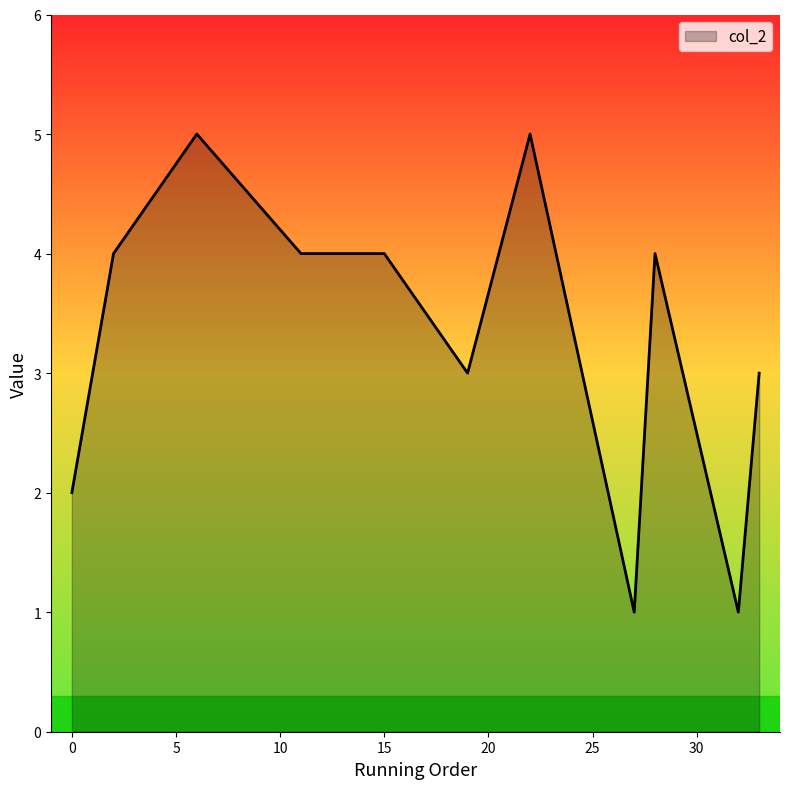

What is the difference between the maximum and minimum values?

4